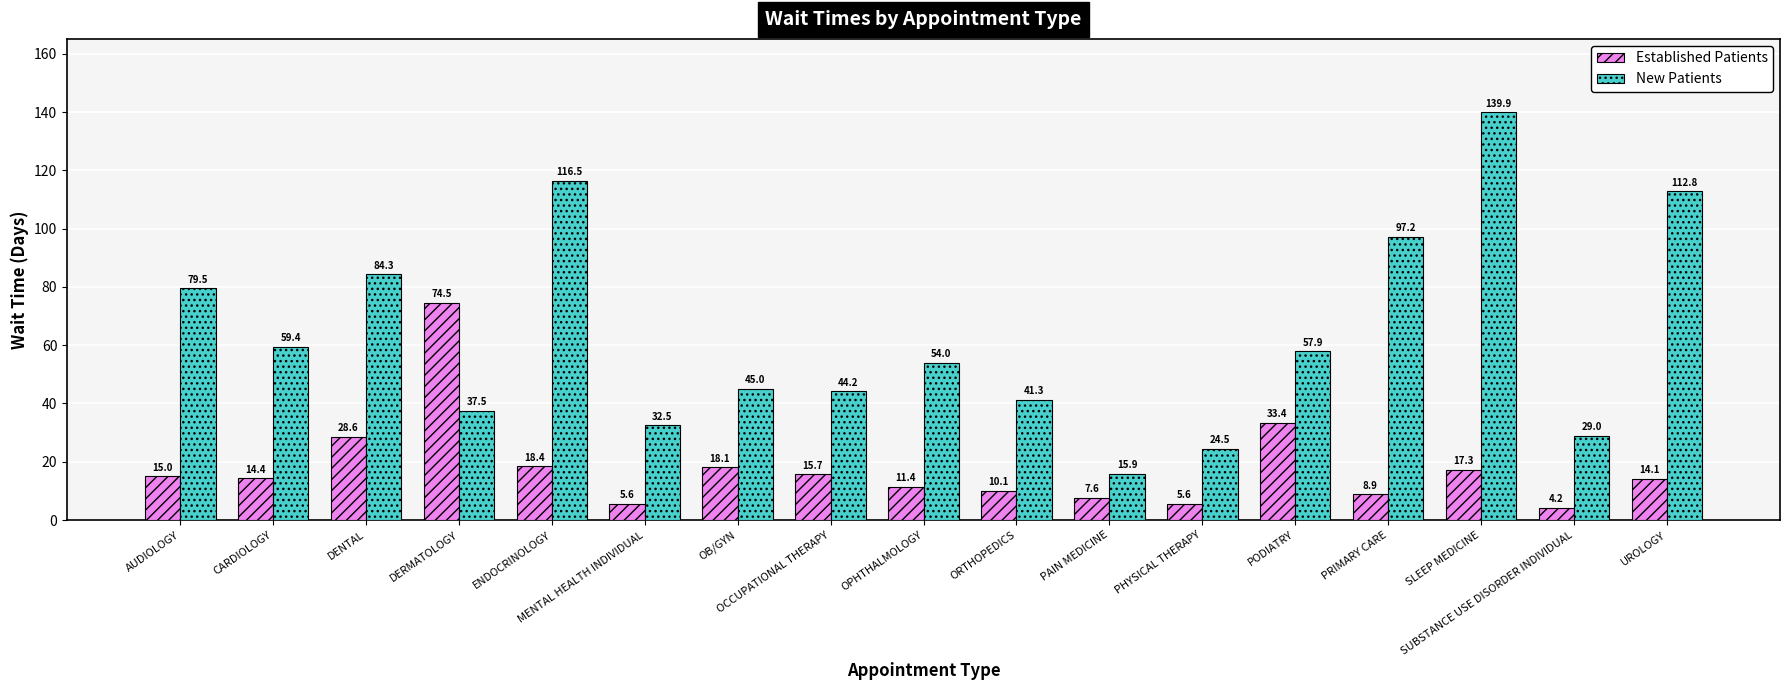

What is the sum of the New Patients values at CARDIOLOGY and OCCUPATIONAL THERAPY?

103.6